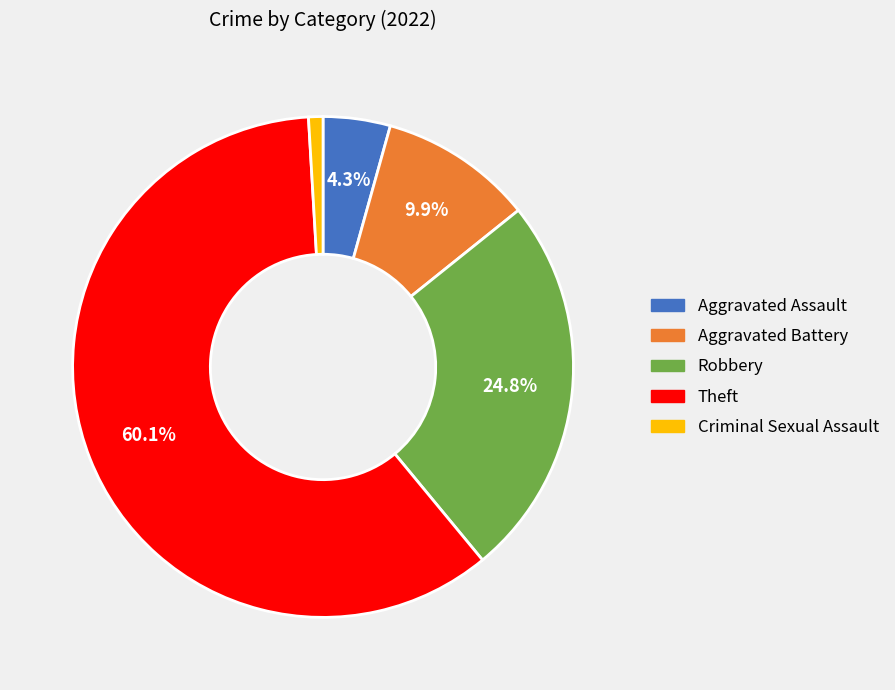

What percentage is the Robbery slice, to the nearest percent?

25%